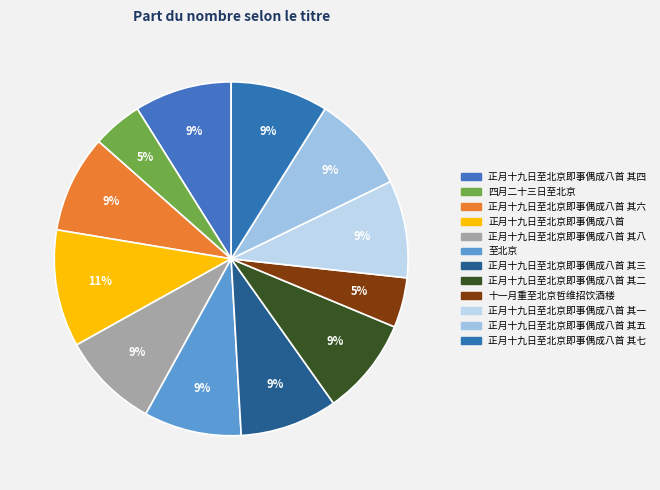

The 正月十九日至北京即事偶成八首 其四 slice represents 15% of the pie. True or false?

False